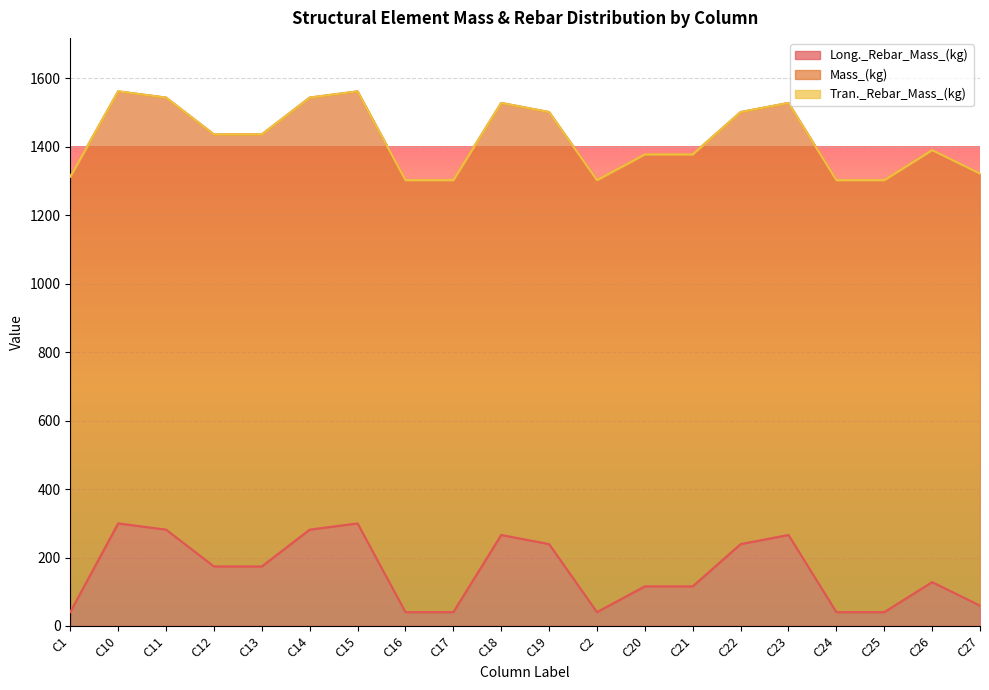

Where is the first local maximum for Long._Rebar_Mass_(kg)?

C10